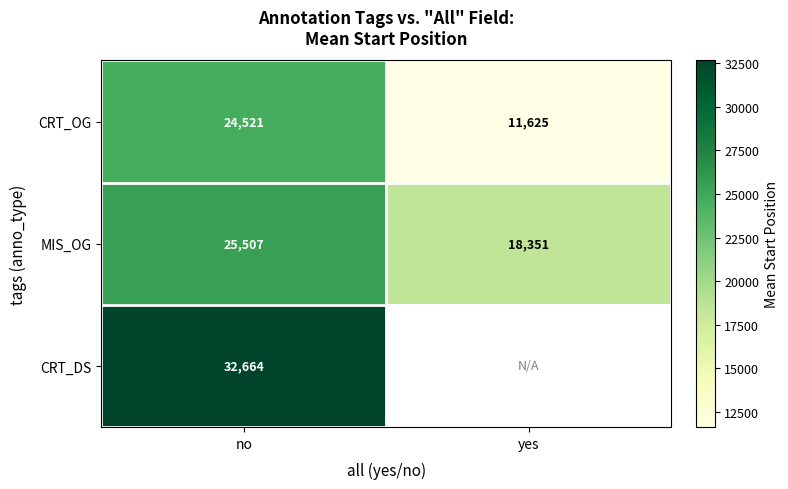

What is the spread (max minus min) of values at no?

8143